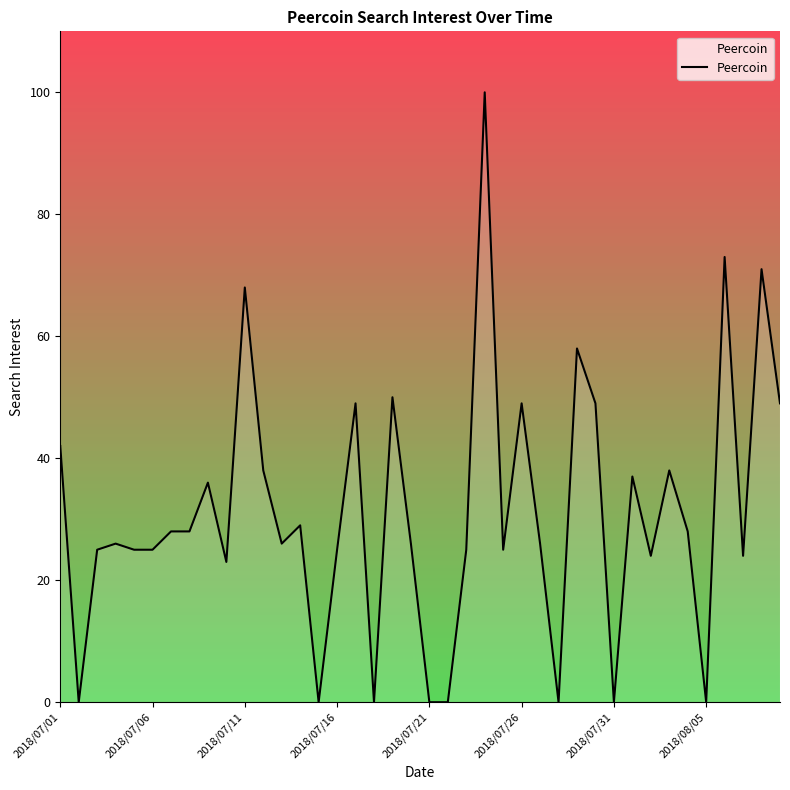

What is the maximum value shown in the chart?

100